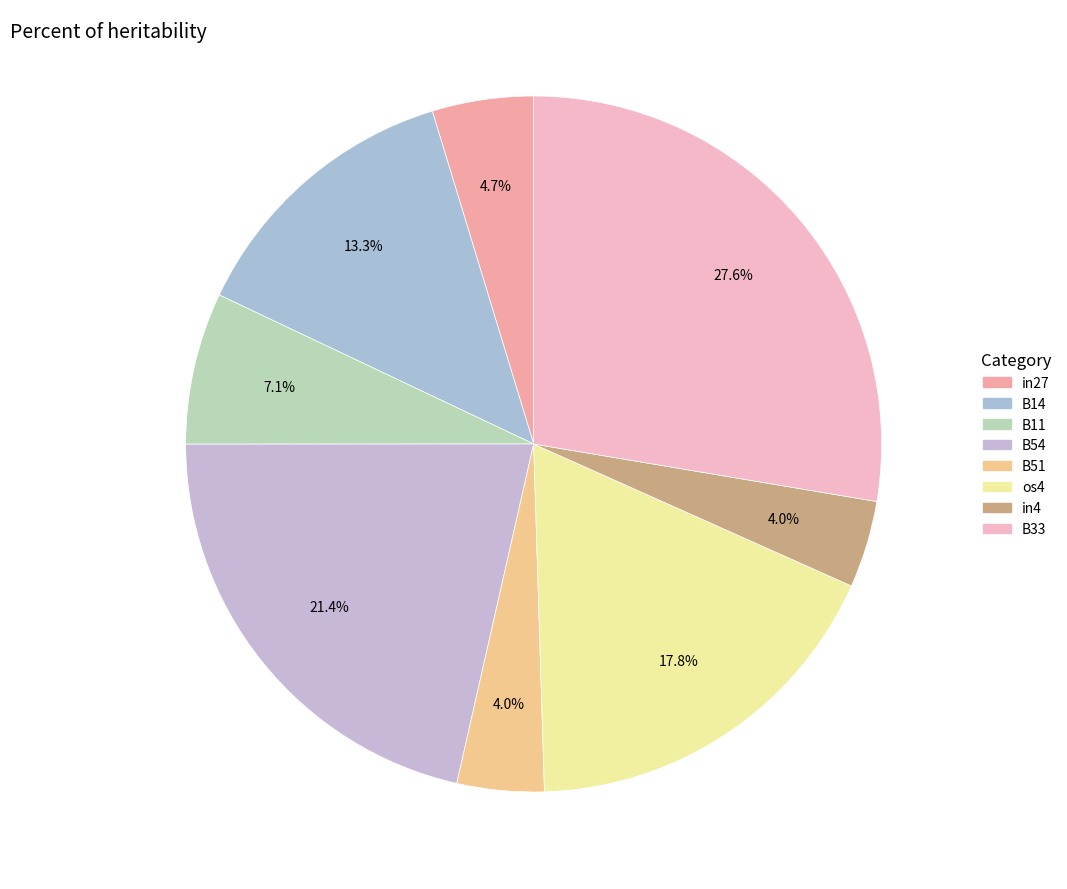

To the nearest percent, what is the difference between the largest and smallest slice percentages?

24%